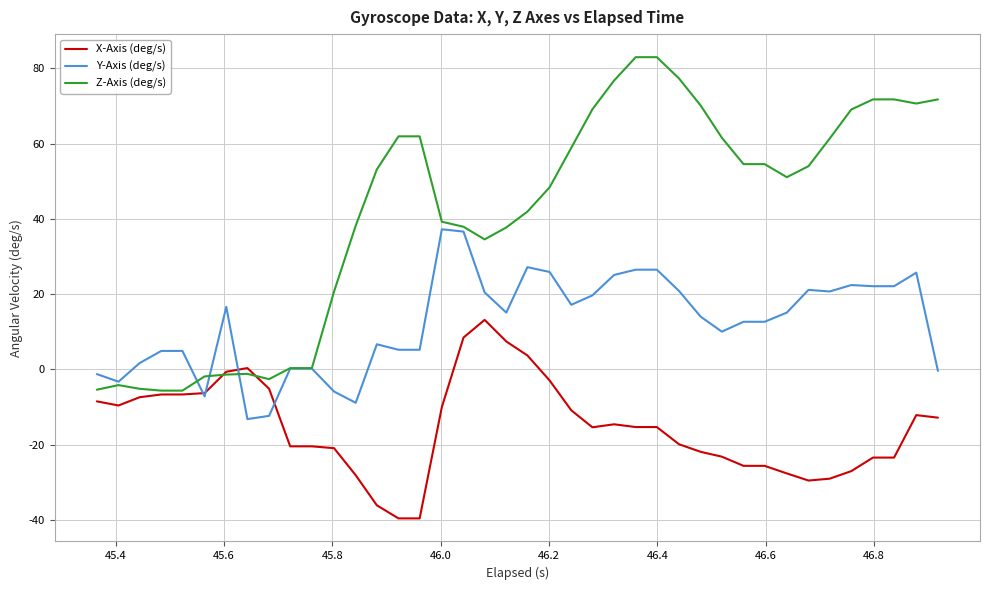

What is the smallest value displayed?

-39.6